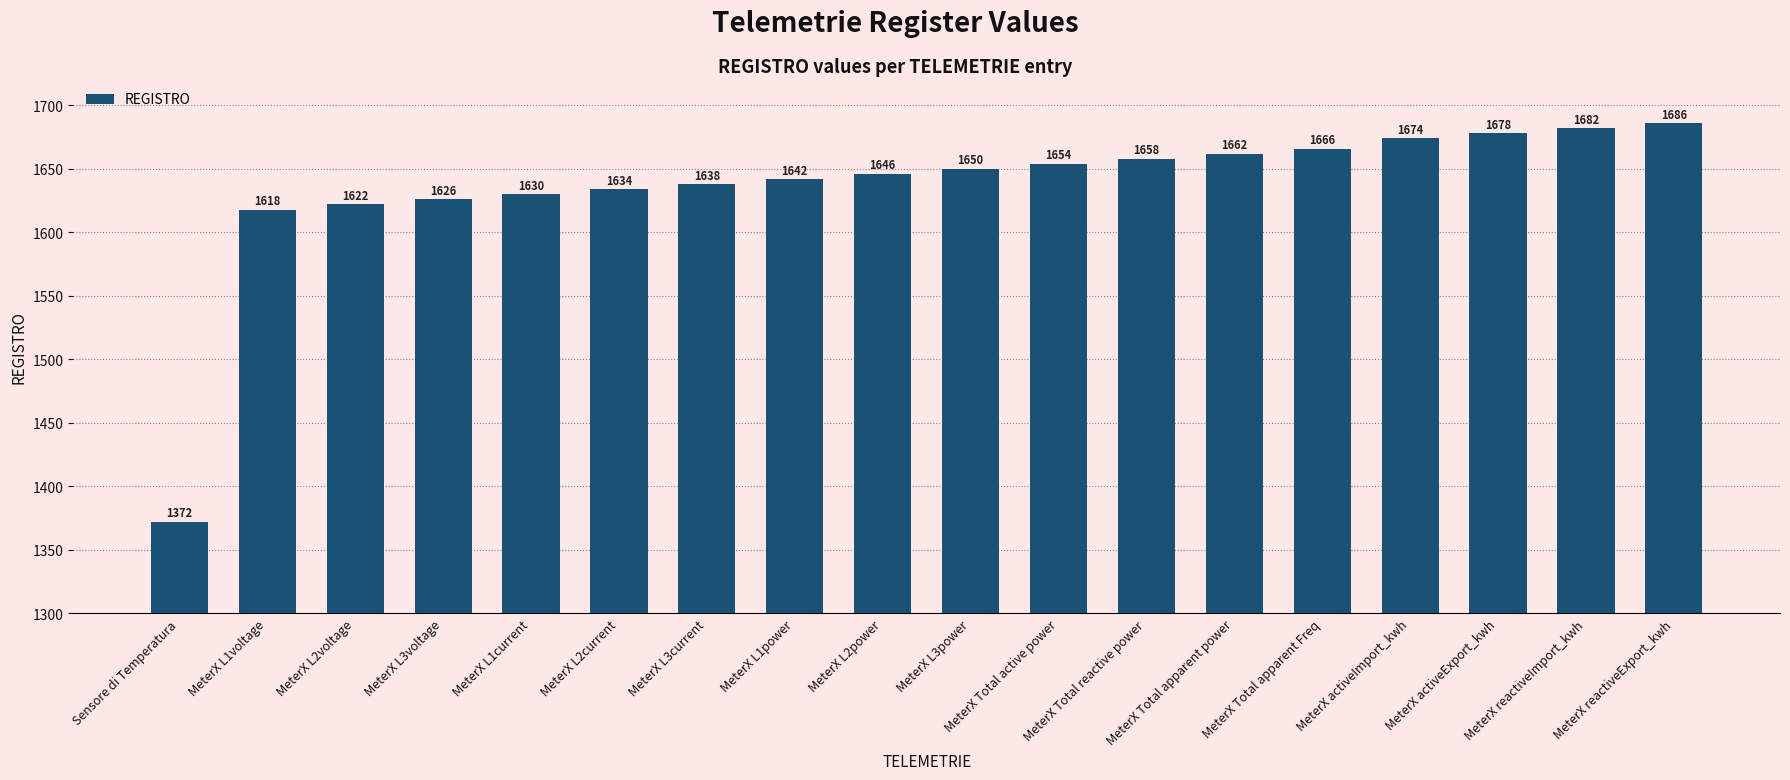

What is the label of the 8th bar from the left?

MeterX L1power